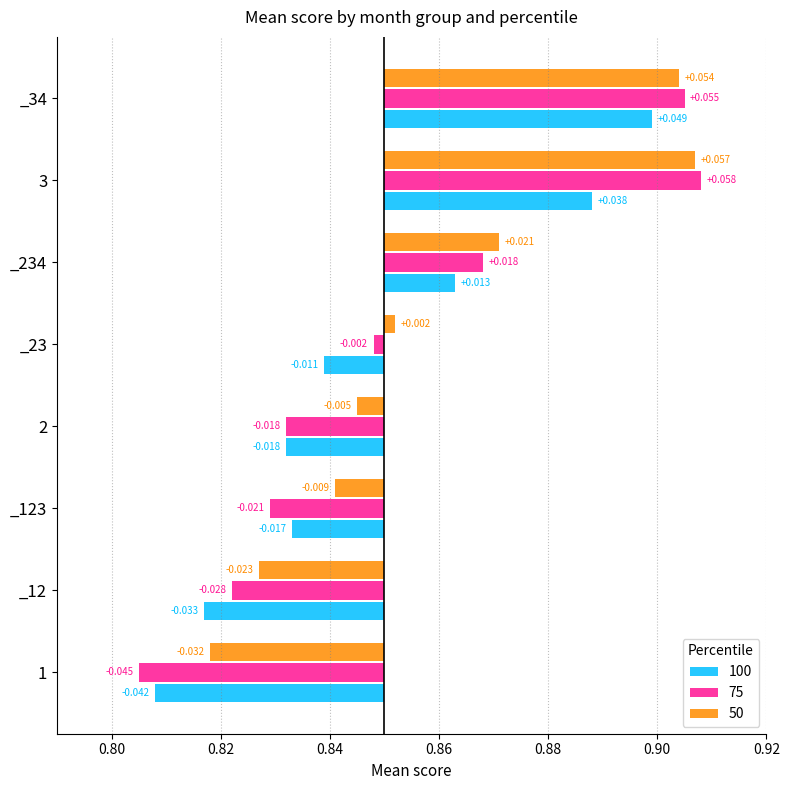

Reading left to right, list all the values displayed in this chart.

100: -0.0	-0.0	-0.0	-0.0	-0.0	0.0	0.0	0.0
75: -0.0	-0.0	-0.0	-0.0	-0.0	0.0	0.1	0.1
50: -0.0	-0.0	-0.0	-0.0	0.0	0.0	0.1	0.1